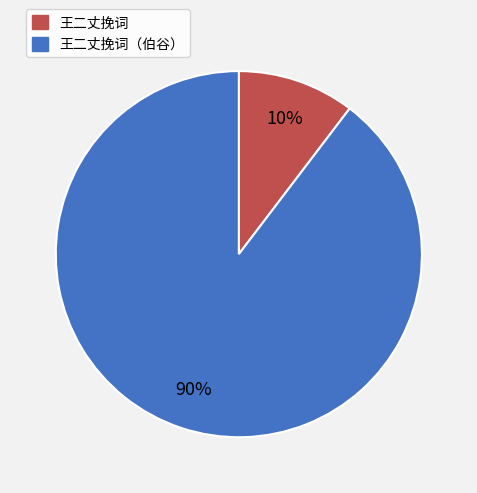

How many segments does this pie chart have?

2